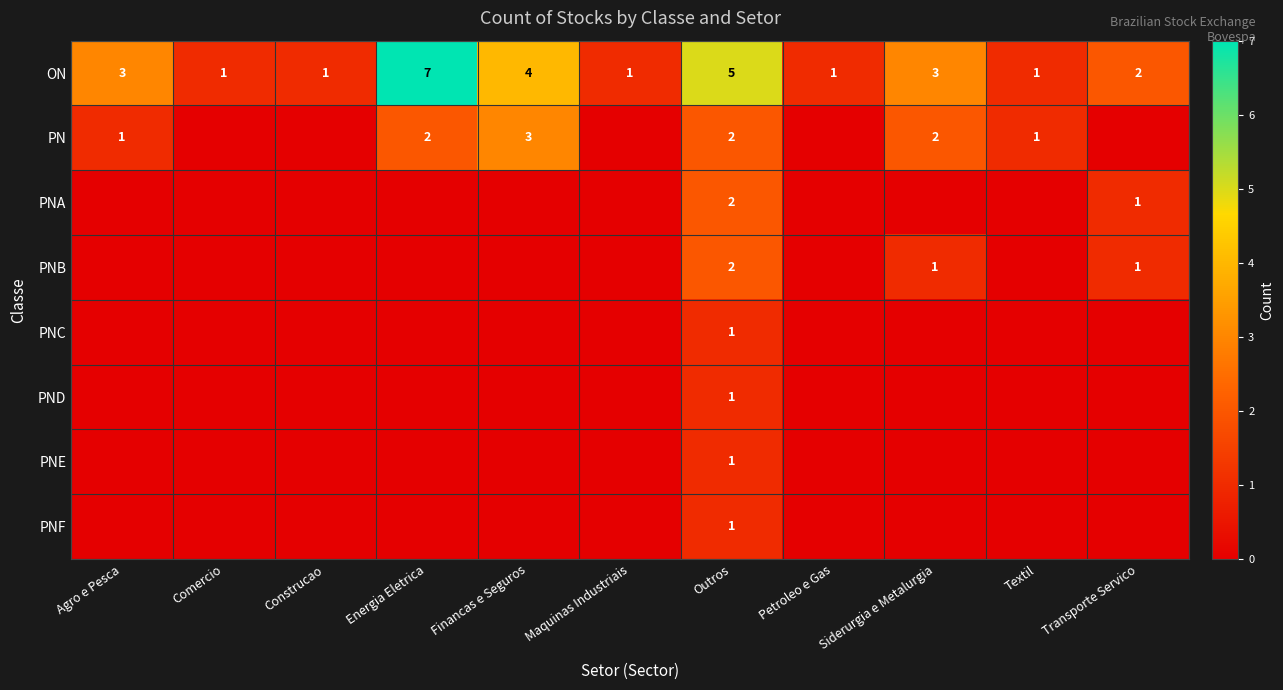

What is the difference between the highest and lowest values at Comercio?

1